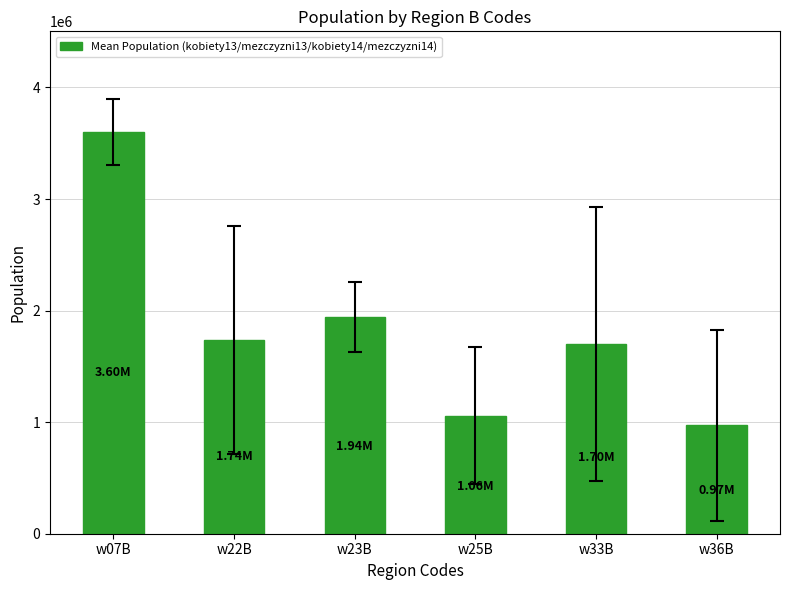

Between w36B and w33B, which is larger?

w33B